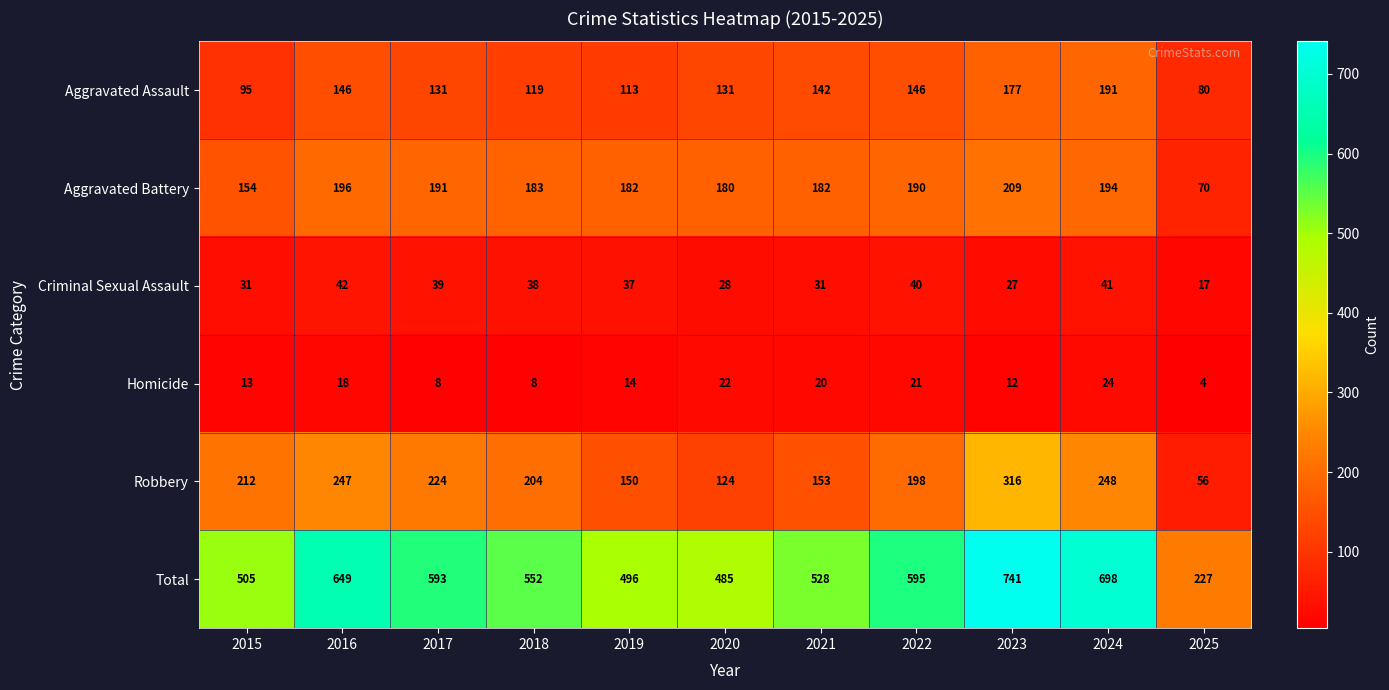

The Criminal Sexual Assault series shows 23 at 2025. True or false?

False